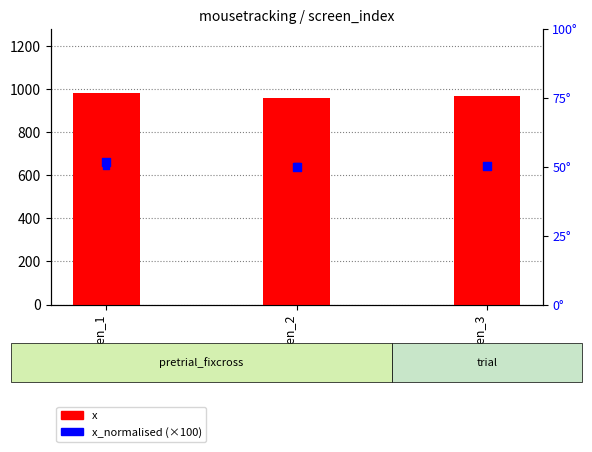

What is the total value across all series at screen_3?

1015.3